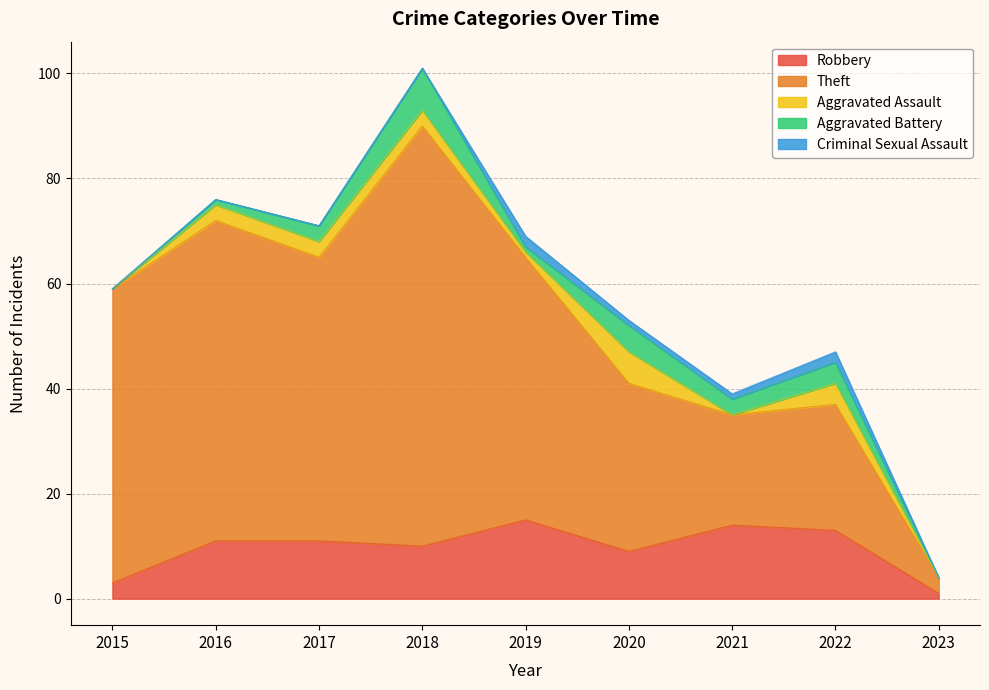

What is the minimum value for Theft?

3